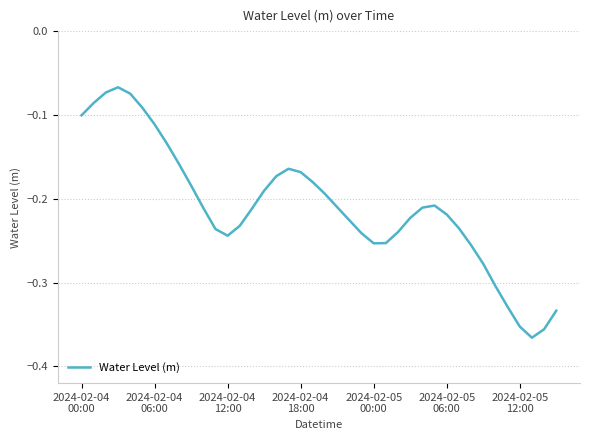

True or false: there are more than 1 points higher than both neighbors.

True